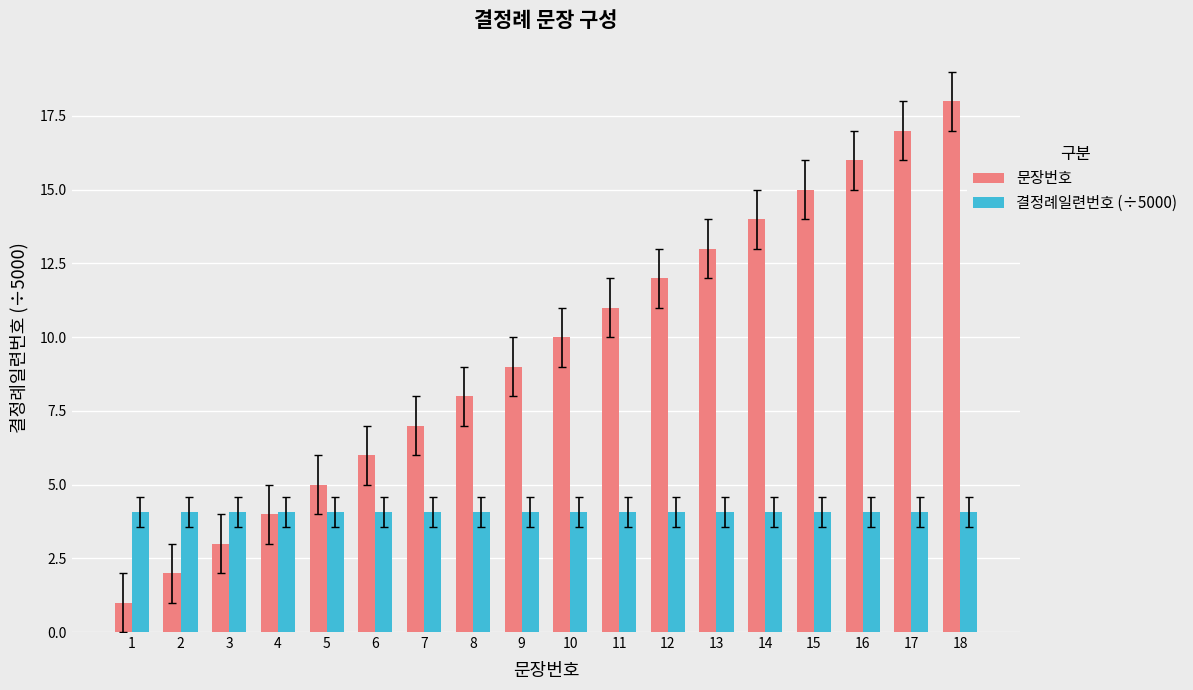

Reading left to right, extract all data points from this chart.

문장번호: 1.0	2.0	3.0	4.0	5.0	6.0	7.0	8.0	9.0	10.0	11.0	12.0	13.0	14.0	15.0	16.0	17.0	18.0
결정례일련번호 (÷5000): 4.1	4.1	4.1	4.1	4.1	4.1	4.1	4.1	4.1	4.1	4.1	4.1	4.1	4.1	4.1	4.1	4.1	4.1